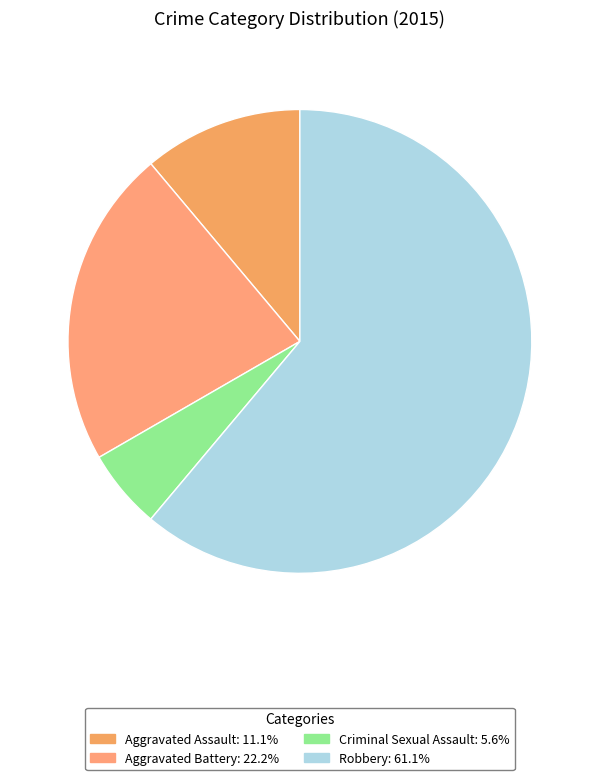

To the nearest percent, what is the average slice percentage?

25%